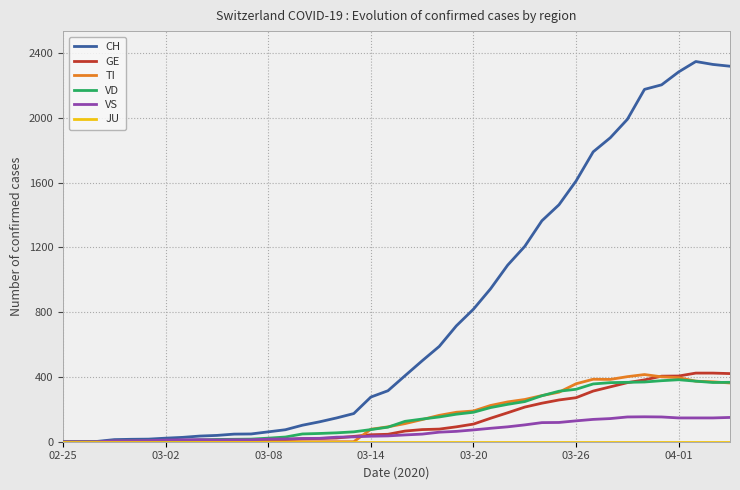

How many categories are shown in the chart?

40